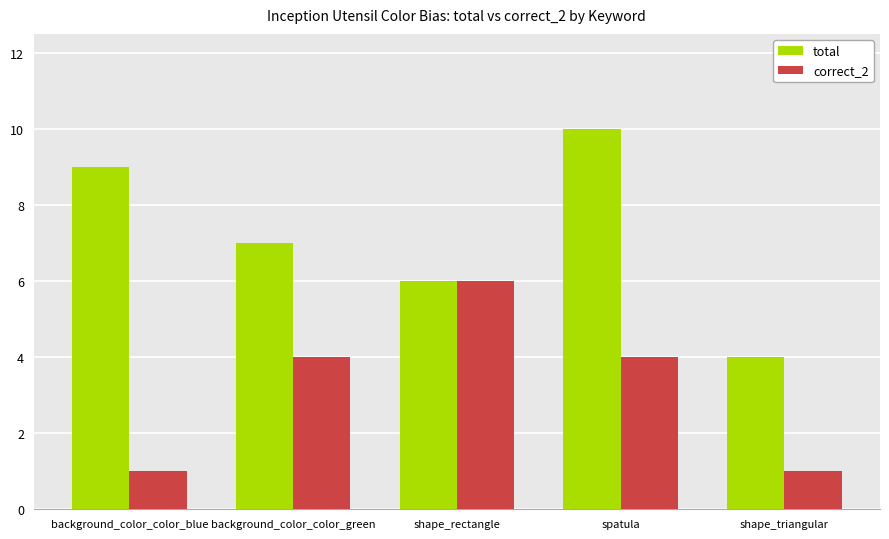

Which series has the widest spread of values?

total